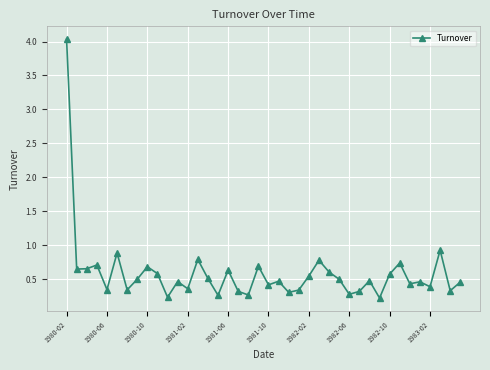

What is the value of the 14th point from the left?

0.8